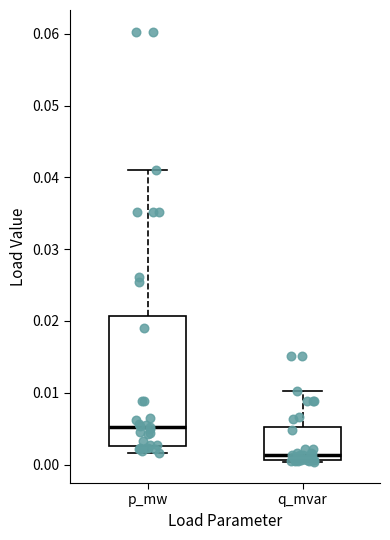

Reading left to right, transcribe this box plot: for each box, give where its median line is, the range the box spans, and where its two whiskers end, as read against the y-axis. The values are not printed on the chart, so give them approximately, as read against the axis.

p_mw: median 0.005, box 0.003 to 0.021, whiskers 0.002 to 0.041
q_mvar: median 0.001 (just above the box's lower edge), box 0.001 to 0.005, whiskers 0.000 to 0.010